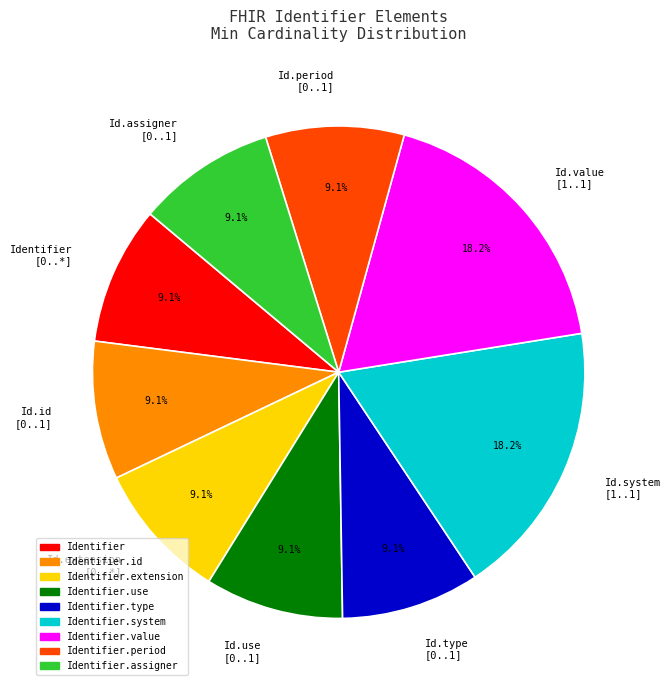

Does Id.value [1..1] represent more than half of the total?

No